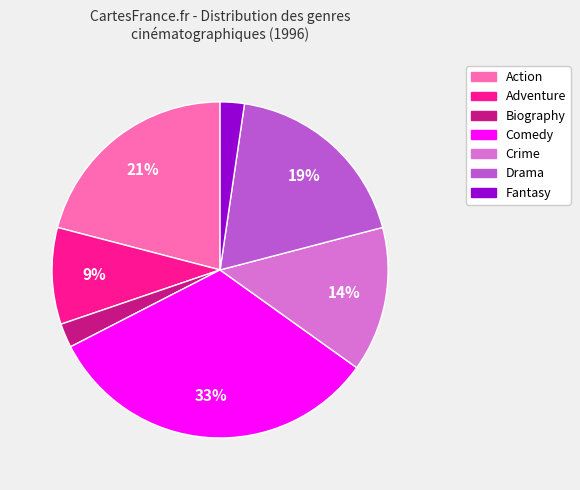

What is the largest slice in the pie chart?

Comedy